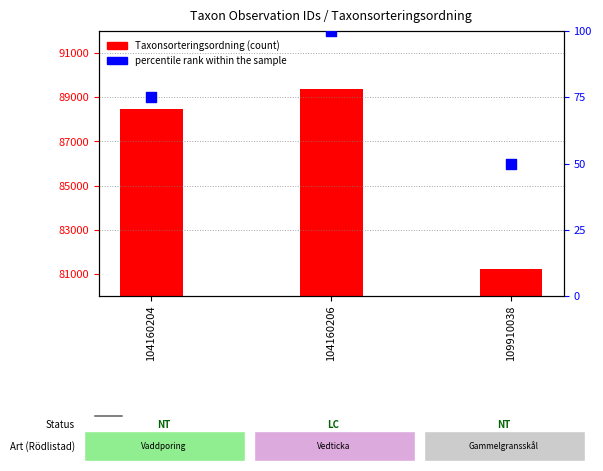

Is the value of percentile rank within the sample at 104160206 greater than the value of Taxonsorteringsordning at 104160204?

No